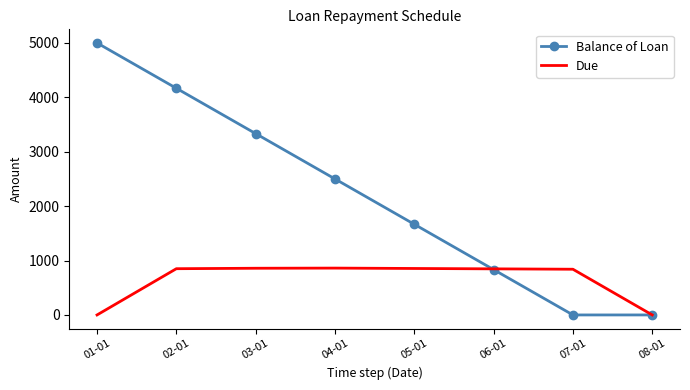

Is the value of Balance of Loan at 02-01 greater than the value of Due at 01-01?

Yes